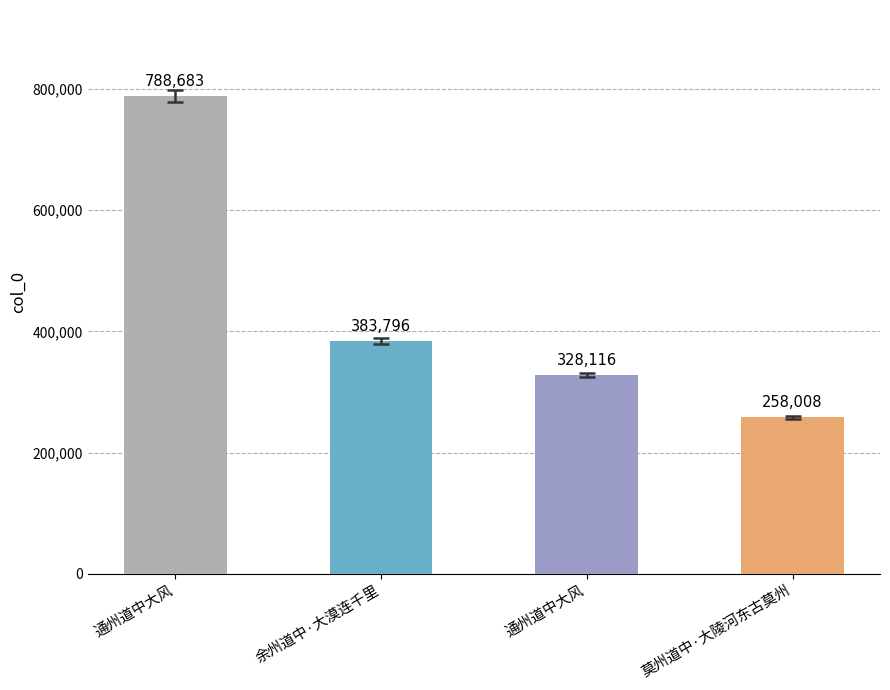

Is it true that the value at 通州道中大风 is 431995?

False